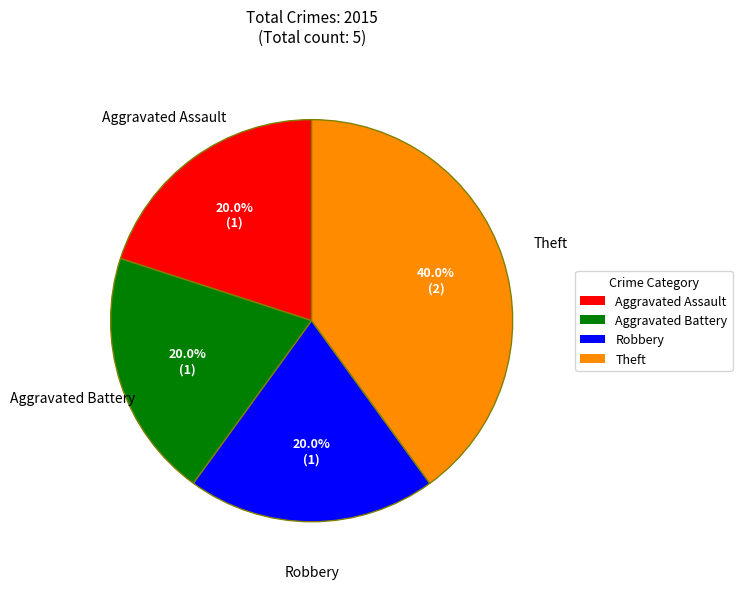

To the nearest percent, what is the difference between the largest and smallest slice percentages?

20%